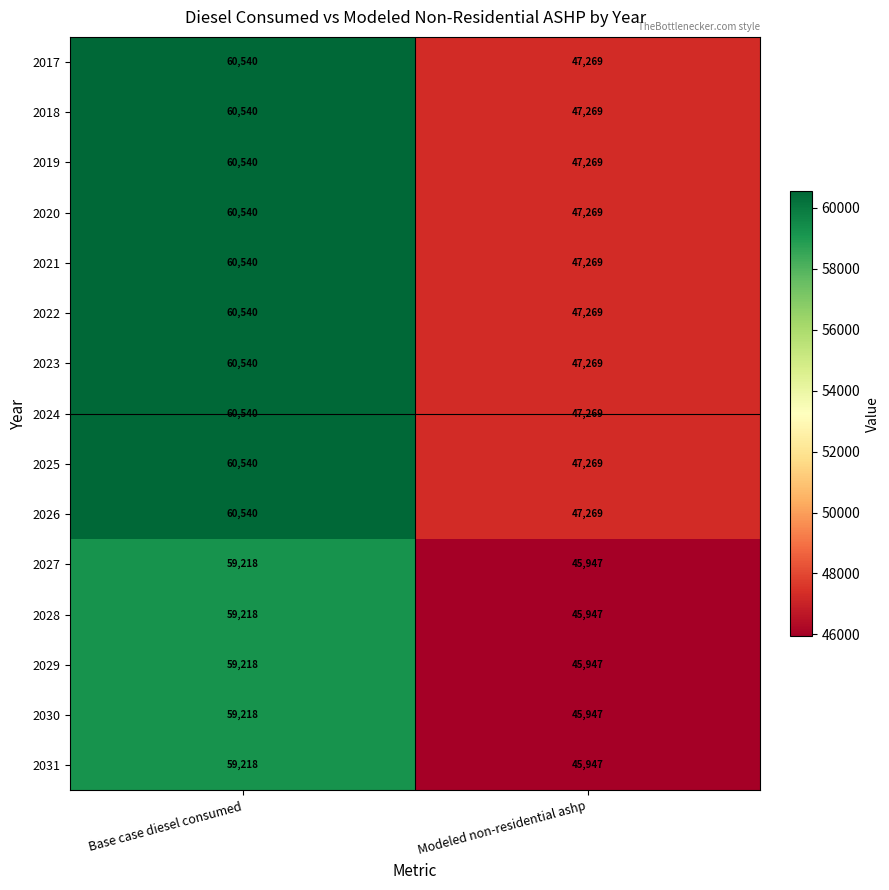

Is it true that 2018 equals 80303 at Modeled non-residential ashp?

False